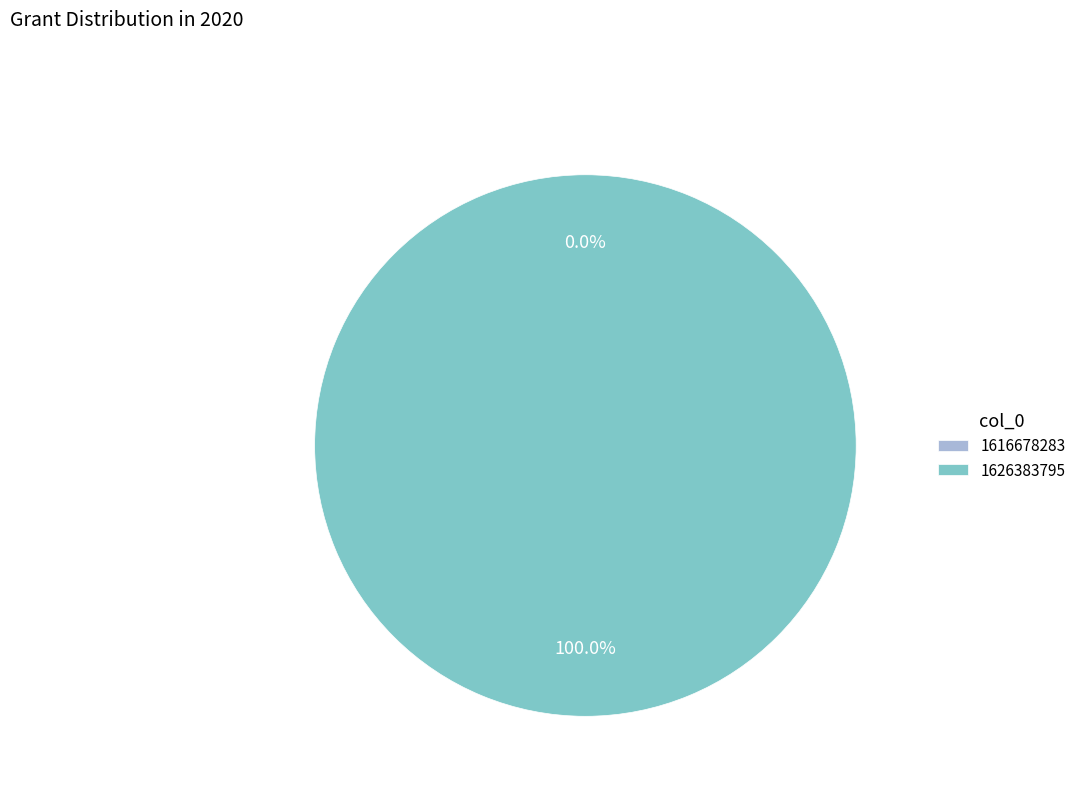

What is the total percentage of 1616678283 and 1626383795?

100.0%